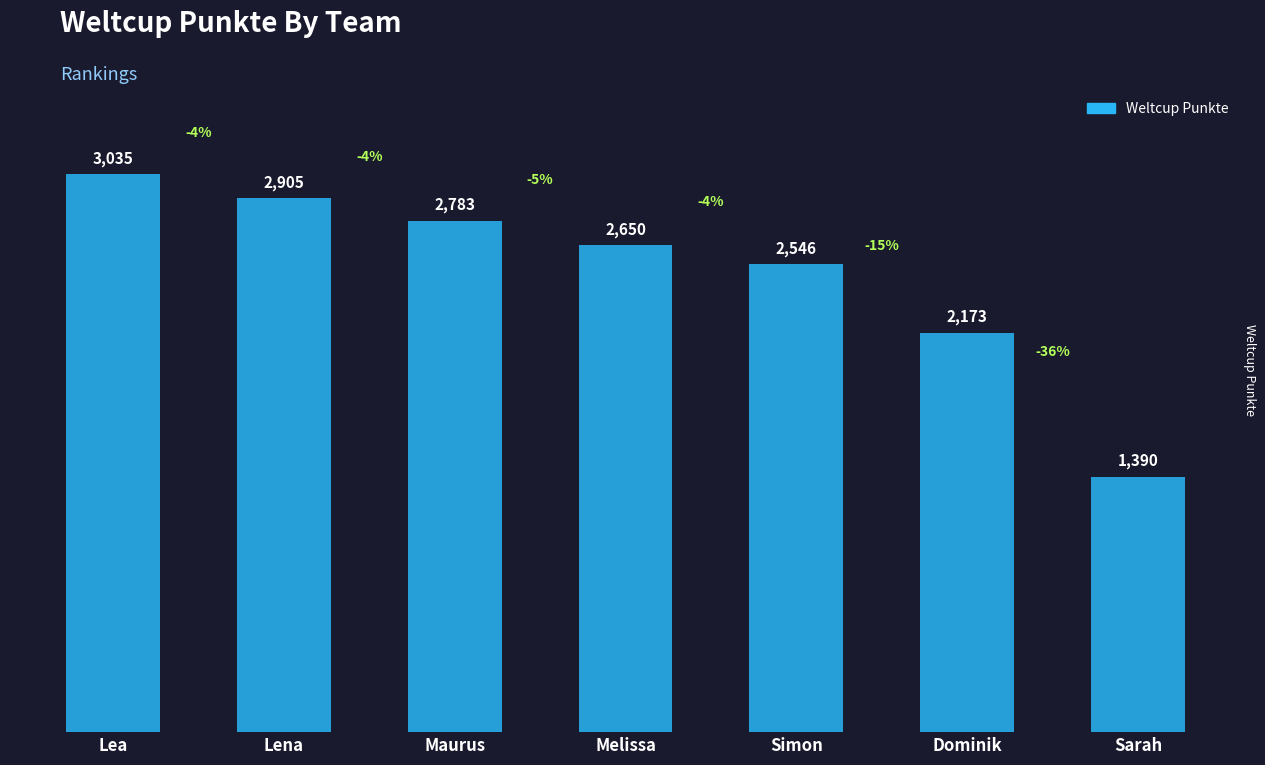

What is the maximum value shown in the chart?

3035